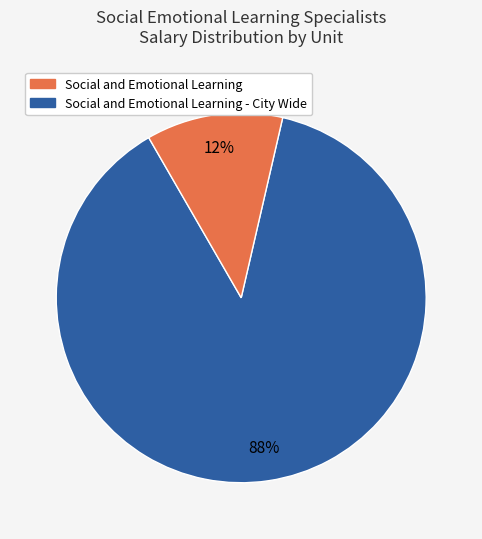

Count the number of slices in the pie.

2